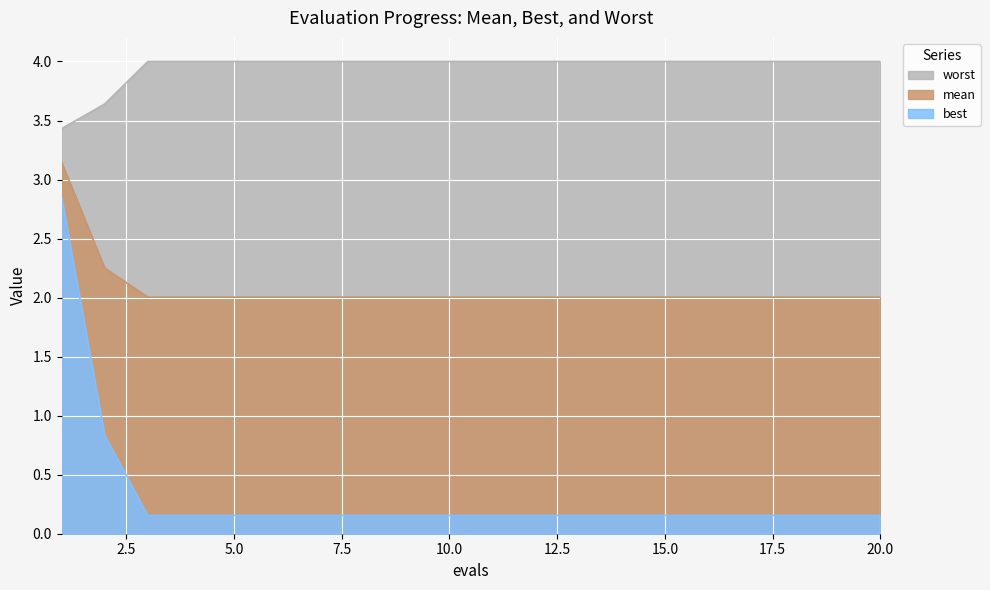

At how many categories does at least one series exceed 1?

20